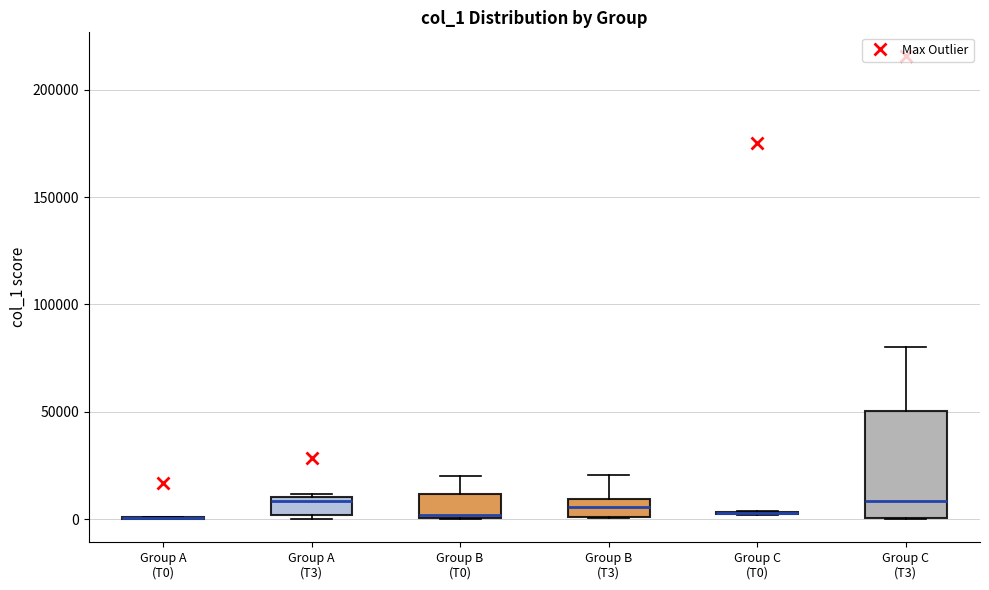

Comparing the boxes themselves (not the whiskers), which one is the tallest?

Group C (T3)